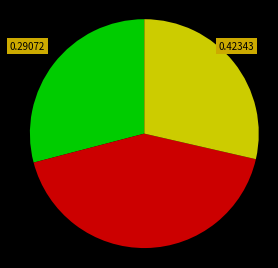

How many segments does this pie chart have?

3